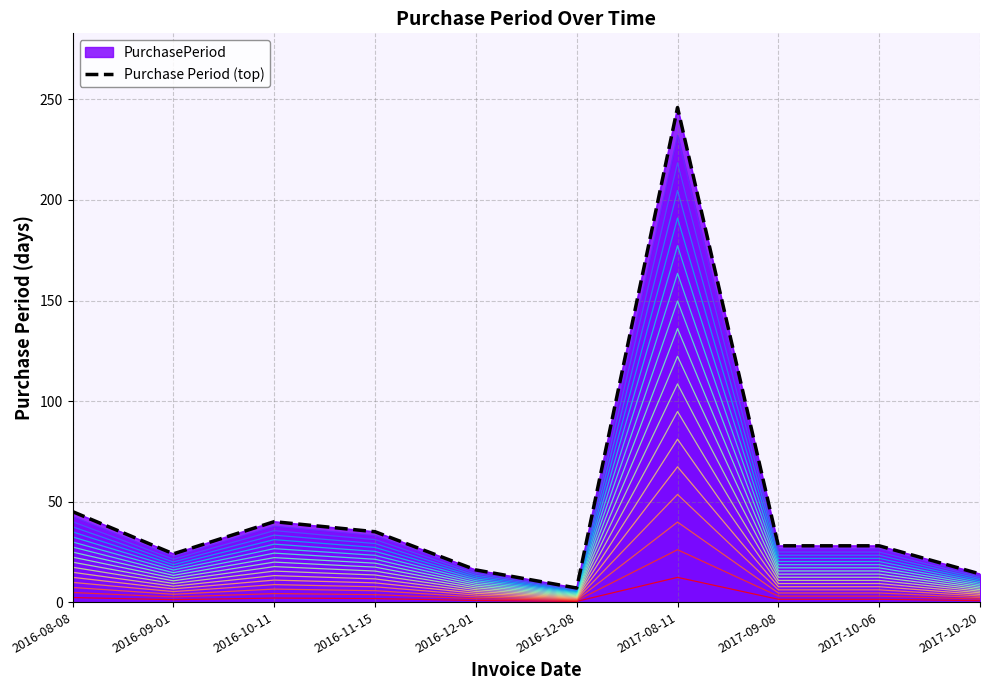

What is the difference between the maximum and second lowest values?

232